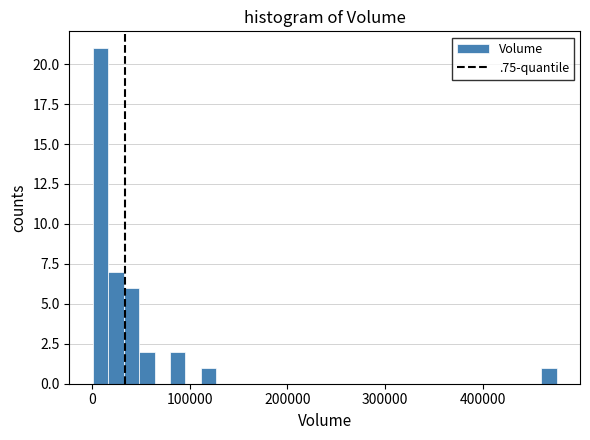

Around what value on the x-axis is the tallest bar? Give the approximate position of its centre, as read against the axis.

10000